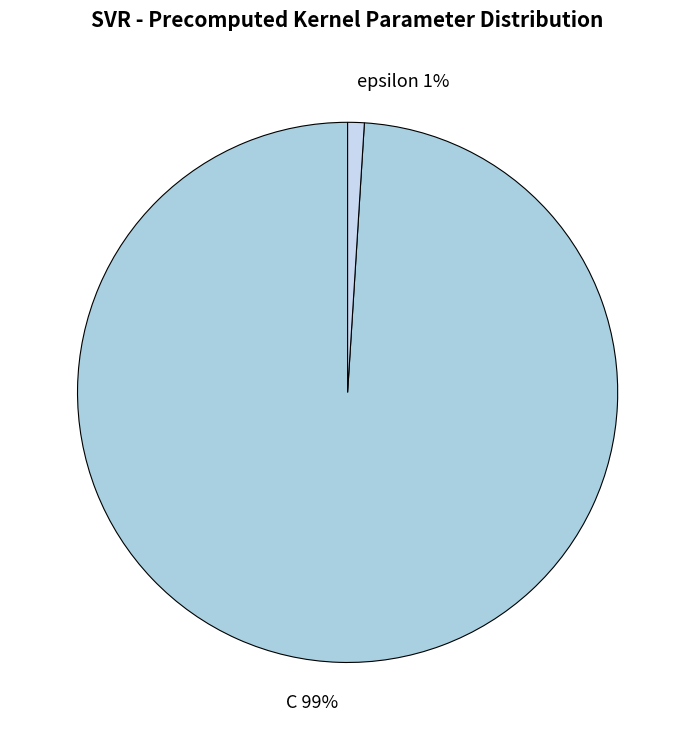

True or false: epsilon accounts for 13% of the total.

False